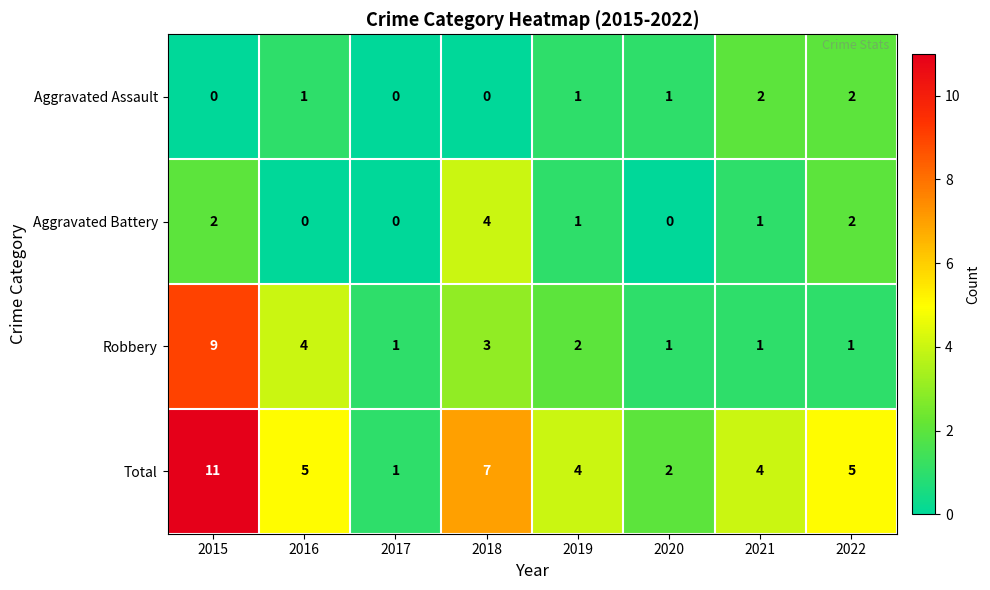

At which category does the chart reach its peak across all series?

2015